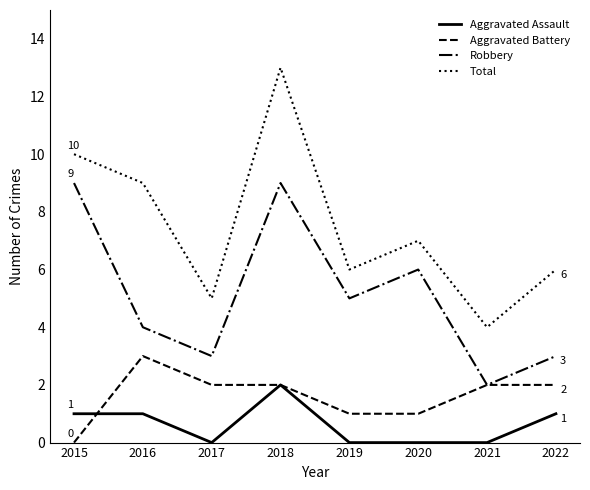

Reading left to right, transcribe all the data shown in this chart.

Aggravated Assault: 2015=1	2016=1	2017=0	2018=2	2019=0	2020=0	2021=0	2022=1
Aggravated Battery: 2015=0	2016=3	2017=2	2018=2	2019=1	2020=1	2021=2	2022=2
Robbery: 2015=9	2016=4	2017=3	2018=9	2019=5	2020=6	2021=2	2022=3
Total: 2015=10	2016=9	2017=5	2018=13	2019=6	2020=7	2021=4	2022=6